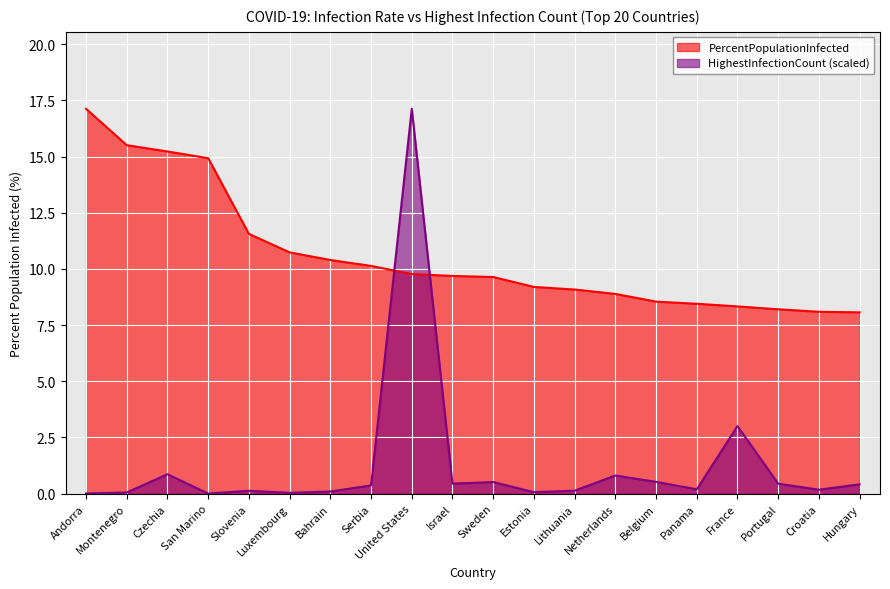

What is the label of the 1st point from the right?

Hungary